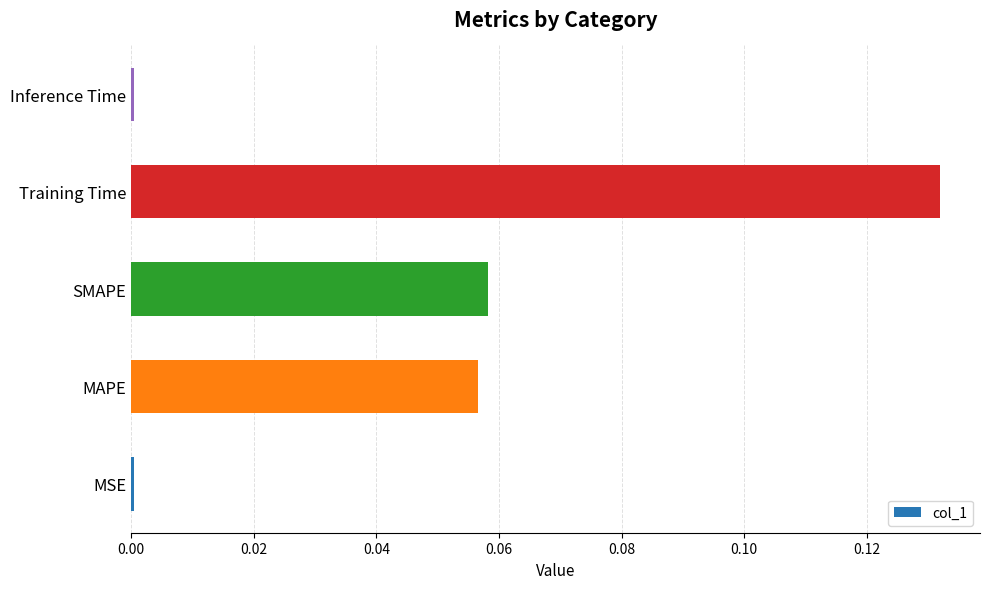

Which category has the highest value across all series?

Training Time